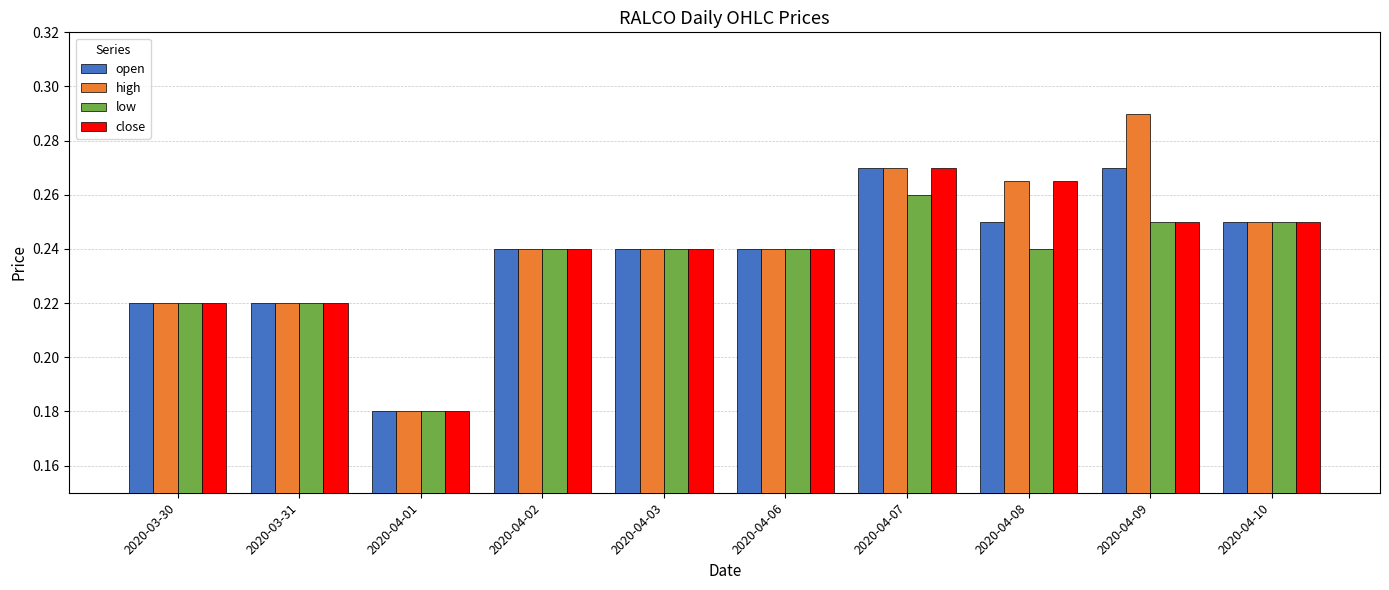

Which category has the highest value across all series?

2020-04-09